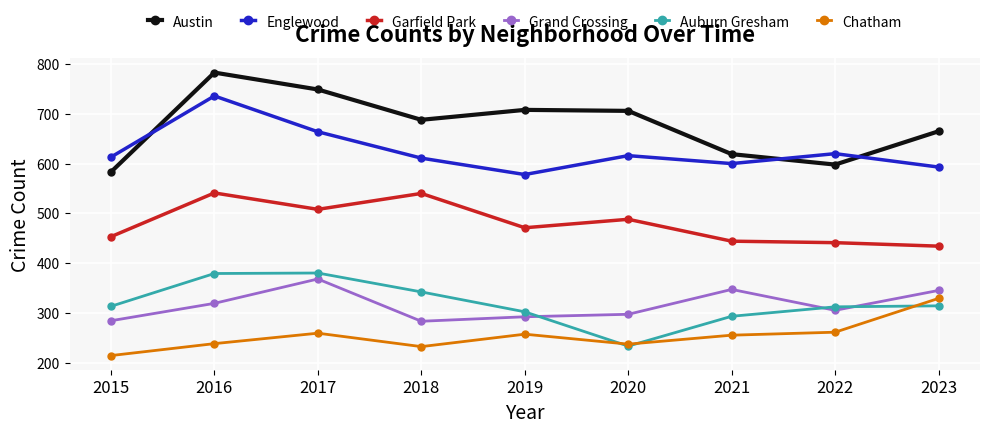

How many data points in Chatham are less than 255?

4